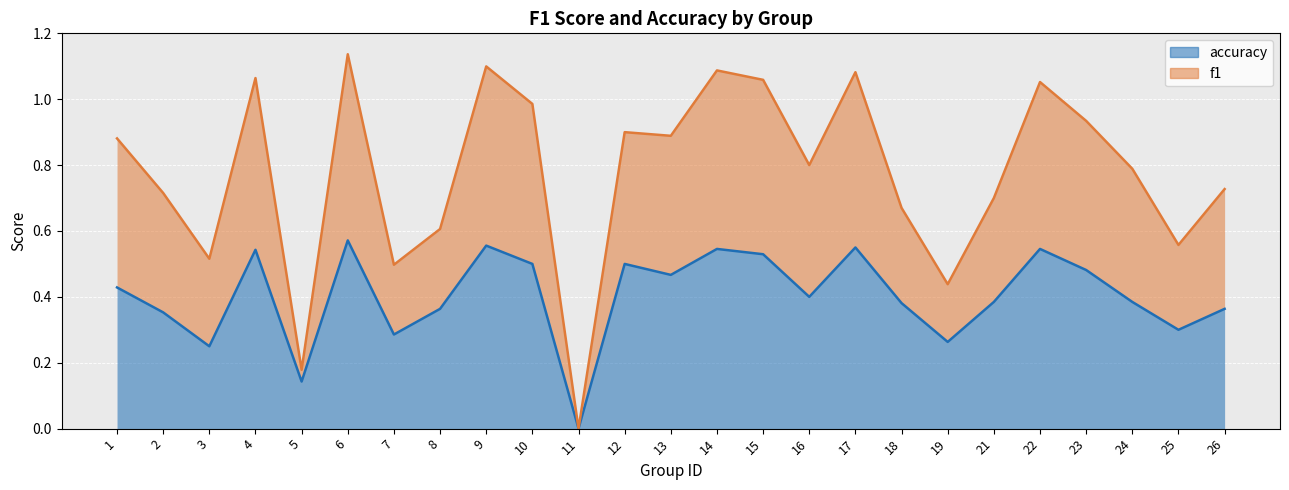

True or false: accuracy_line has more than 2 interior local peaks.

True